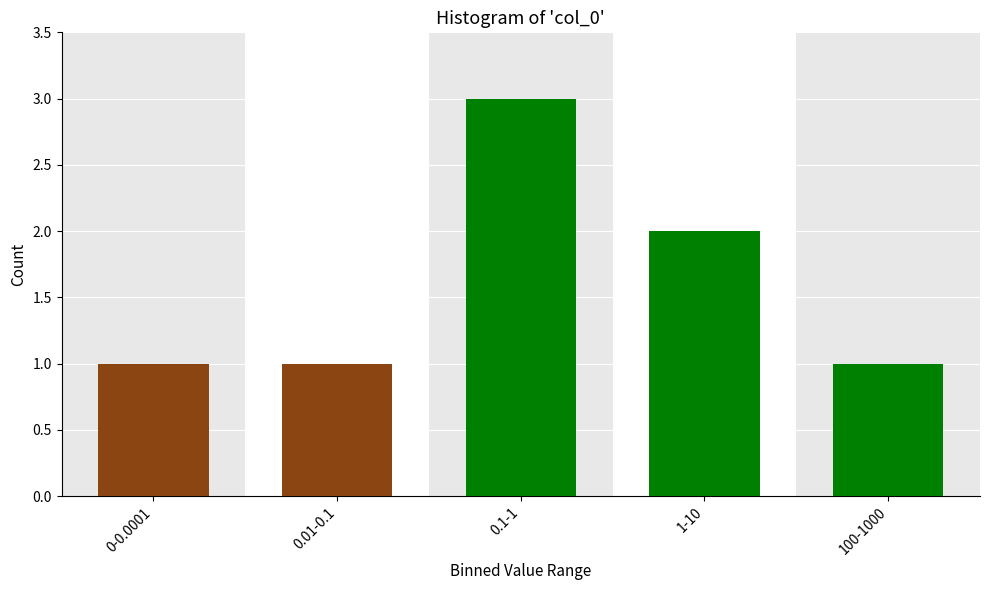

Reading left to right, list all the values displayed in this chart.

0-0.0001=1	0.01-0.1=1	0.1-1=3	1-10=2	100-1000=1